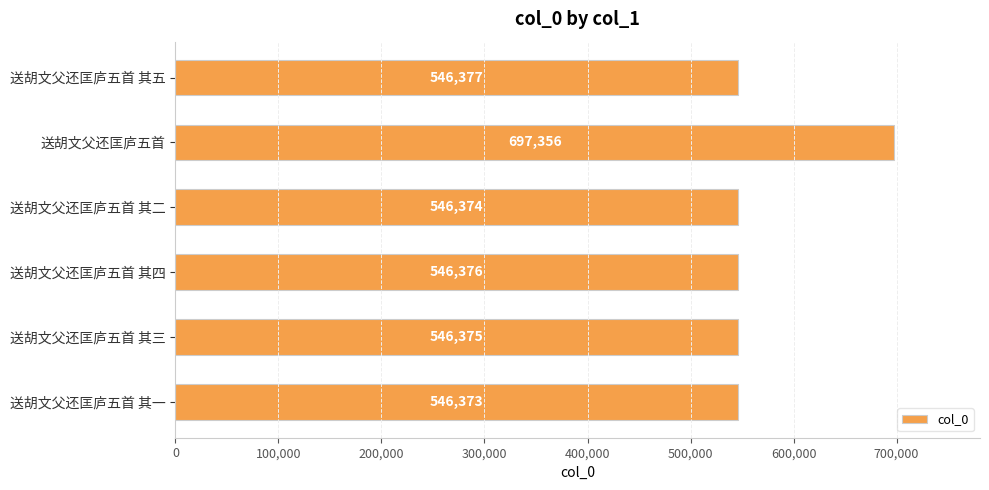

What is the sum of all values?

3429231